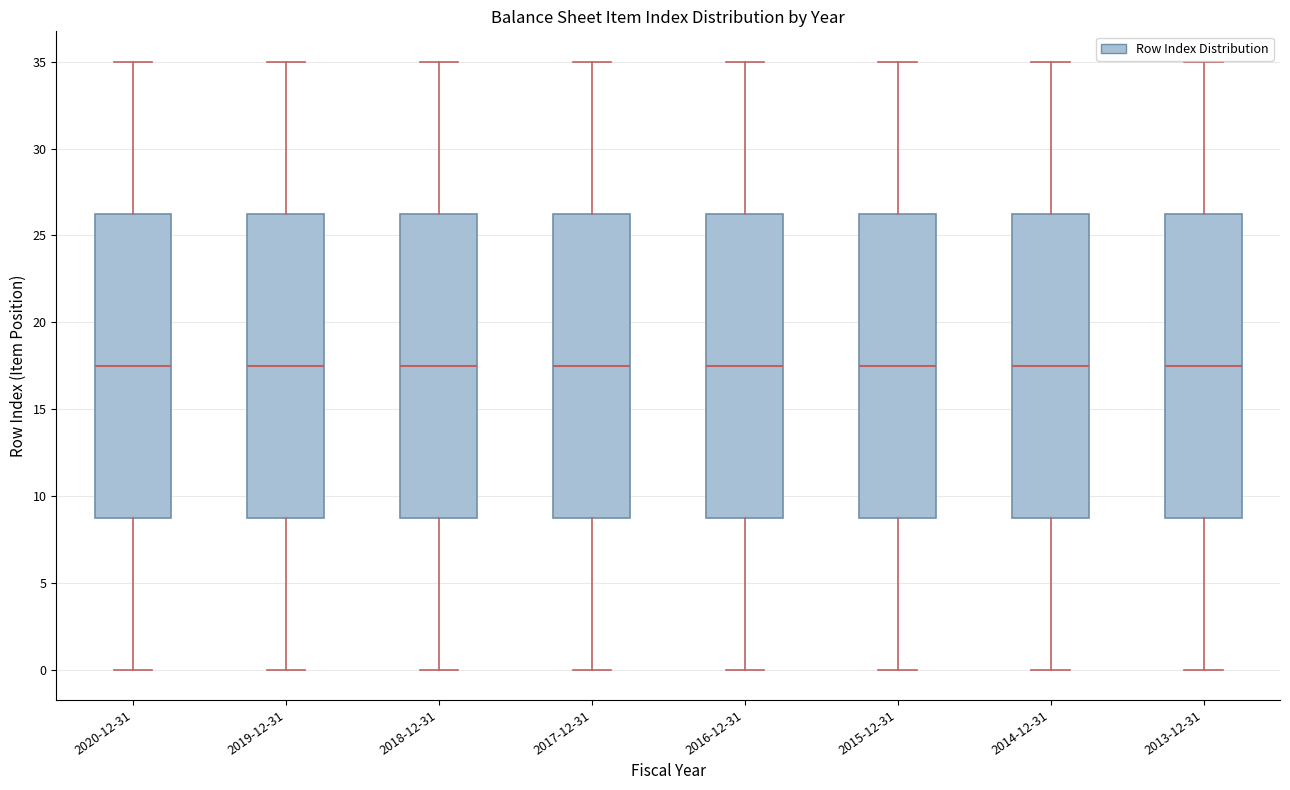

Reading left to right, read every box against the y-axis: the position of its median line, the range the box covers, and the ends of its whiskers. The values are not printed on the chart, so give them approximately, as read against the axis.

2020-12-31: median 17.5, box 9.0 to 26.5, whiskers 0.0 to 35.0
2019-12-31: median 17.5, box 9.0 to 26.5, whiskers 0.0 to 35.0
2018-12-31: median 17.5, box 9.0 to 26.5, whiskers 0.0 to 35.0
2017-12-31: median 17.5, box 9.0 to 26.5, whiskers 0.0 to 35.0
2016-12-31: median 17.5, box 9.0 to 26.5, whiskers 0.0 to 35.0
2015-12-31: median 17.5, box 9.0 to 26.5, whiskers 0.0 to 35.0
2014-12-31: median 17.5, box 9.0 to 26.5, whiskers 0.0 to 35.0
2013-12-31: median 17.5, box 9.0 to 26.5, whiskers 0.0 to 35.0